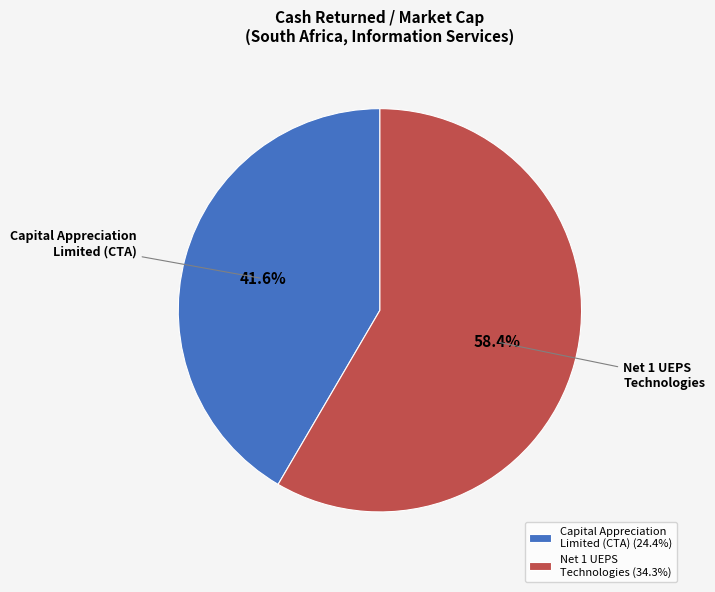

How many slices are in this pie chart?

2